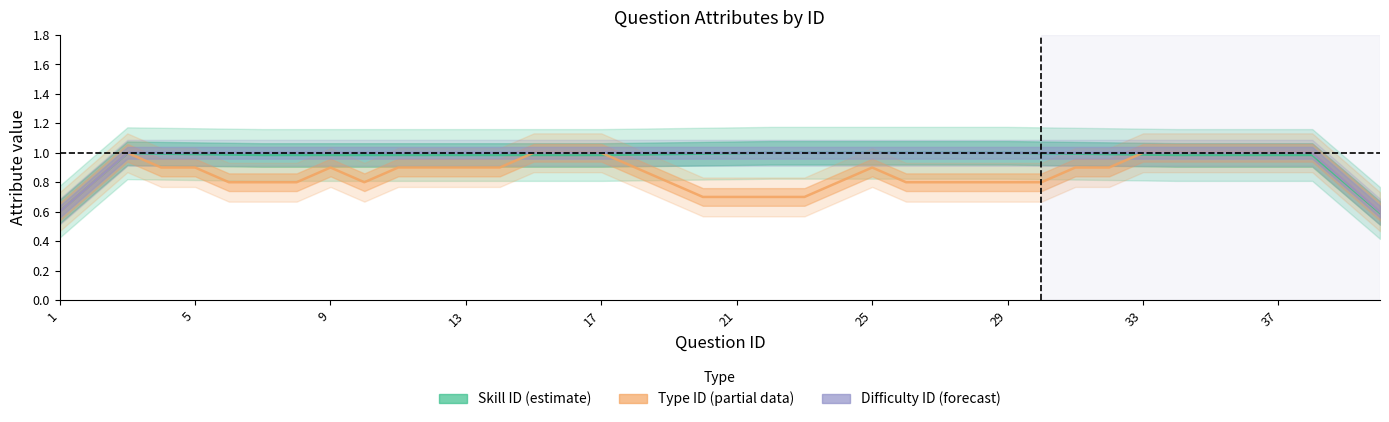

What is the average value of the Skill ID (estimate) series?

1.0